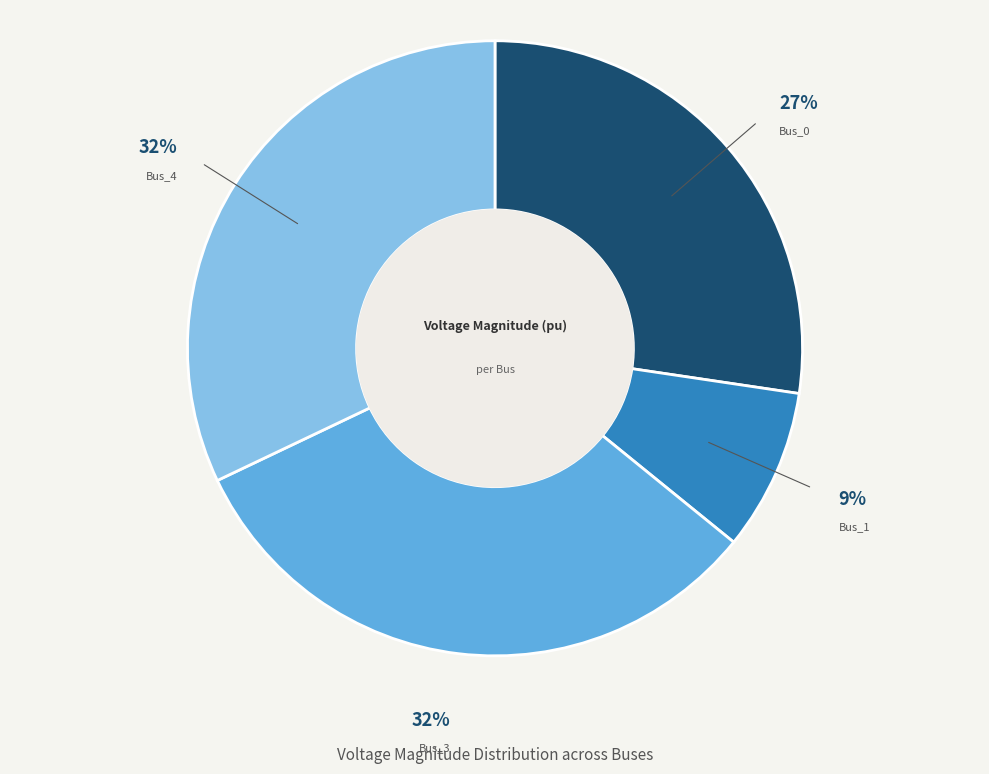

To the nearest percent, what is the average slice percentage?

25%